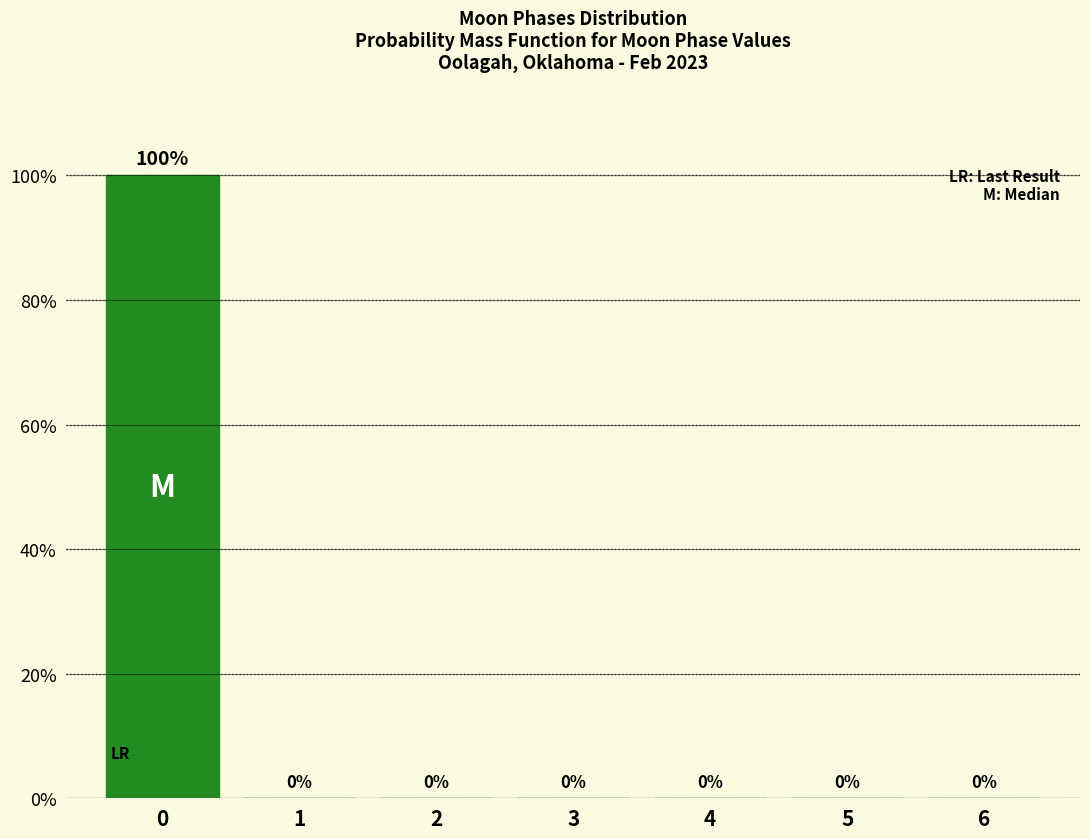

Reading left to right, transcribe all the data shown in this chart.

0=100	1=0	2=0	3=0	4=0	5=0	6=0